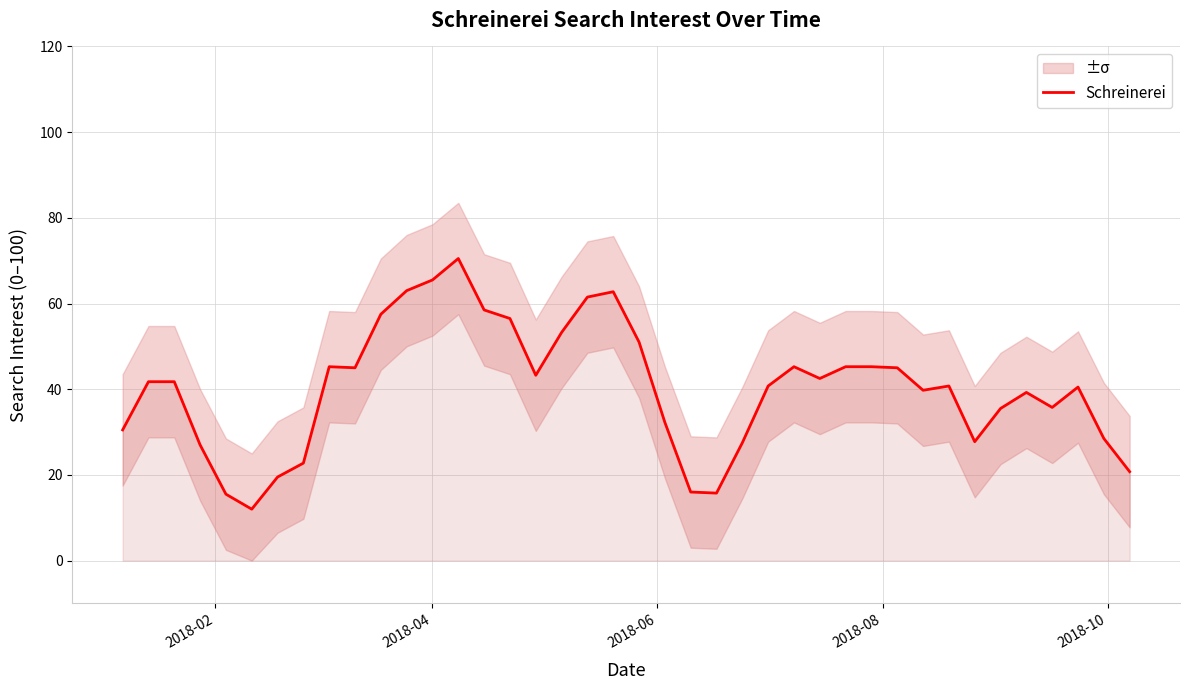

What is the minimum value for Schreinerei?

12.0